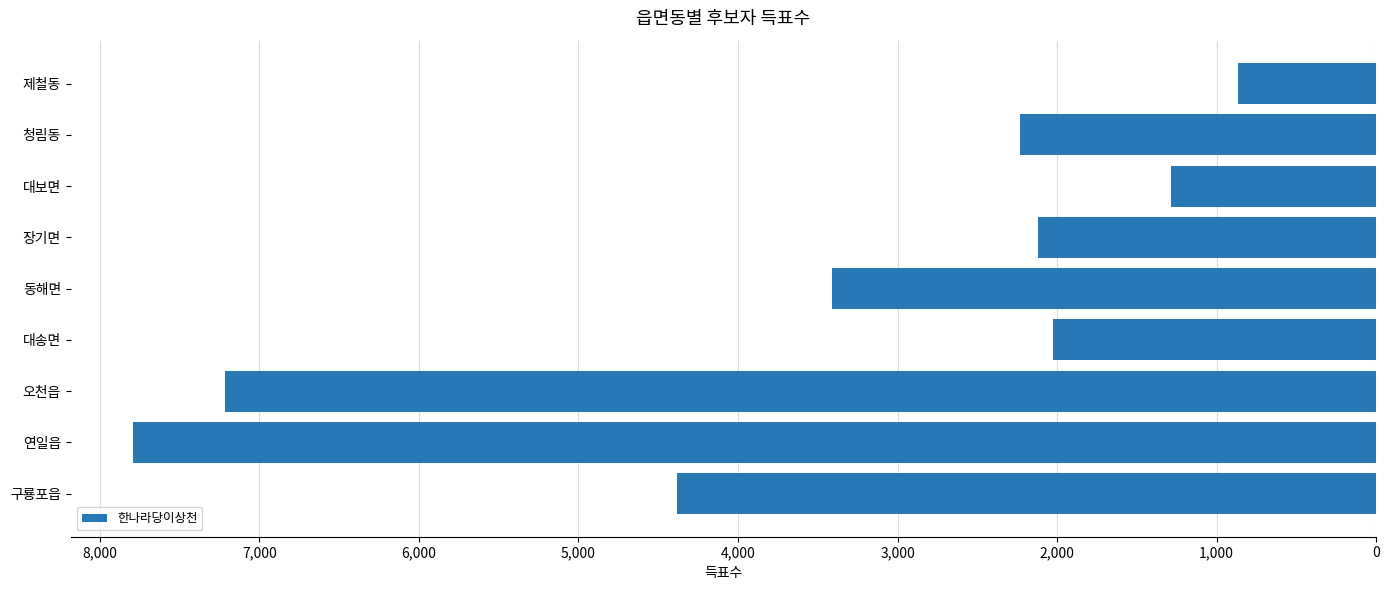

Are the bars horizontal?

Yes